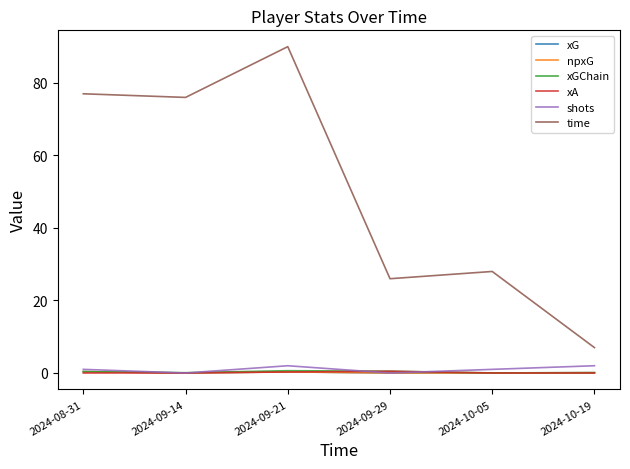

Reading left to right, extract all data points from this chart.

xG: 2024-08-31=0.4	2024-09-14=0.0	2024-09-21=0.3	2024-09-29=0.0	2024-10-05=0.0	2024-10-19=0.1
npxG: 2024-08-31=0.4	2024-09-14=0.0	2024-09-21=0.3	2024-09-29=0.0	2024-10-05=0.0	2024-10-19=0.1
xGChain: 2024-08-31=0.4	2024-09-14=0.1	2024-09-21=0.6	2024-09-29=0.5	2024-10-05=0.0	2024-10-19=0.1
xA: 2024-08-31=0.0	2024-09-14=0.0	2024-09-21=0.3	2024-09-29=0.5	2024-10-05=0.0	2024-10-19=0.0
shots: 2024-08-31=1.0	2024-09-14=0.0	2024-09-21=2.0	2024-09-29=0.0	2024-10-05=1.0	2024-10-19=2.0
time: 2024-08-31=77.0	2024-09-14=76.0	2024-09-21=90.0	2024-09-29=26.0	2024-10-05=28.0	2024-10-19=7.0